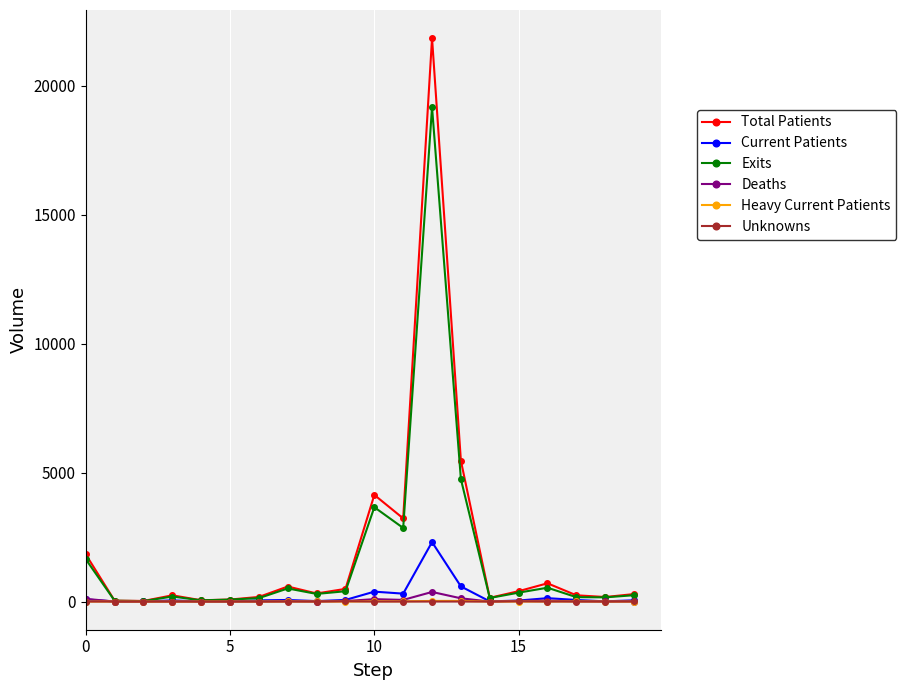

How many distinct data groups are displayed?

6